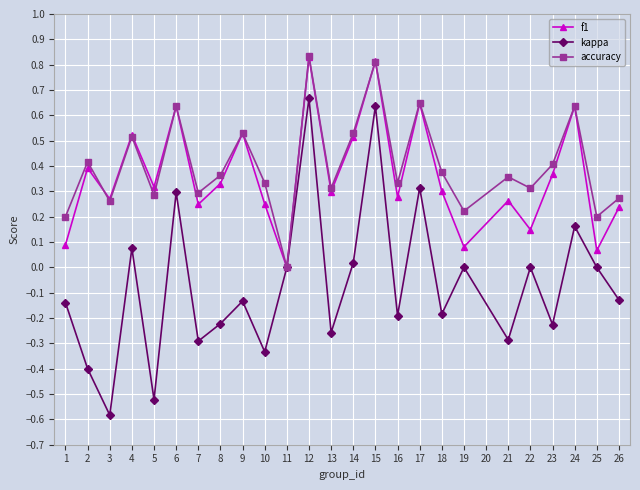

Is it true that f1 equals 0.3 at 3?

True